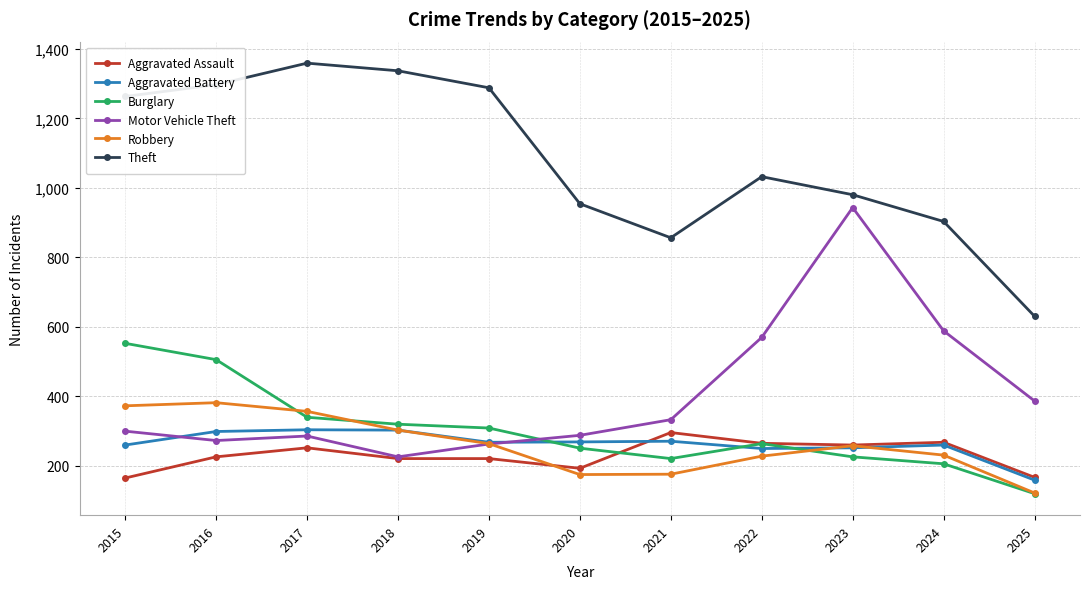

What is the value of the Aggravated Assault point at the 7th from the left?

295